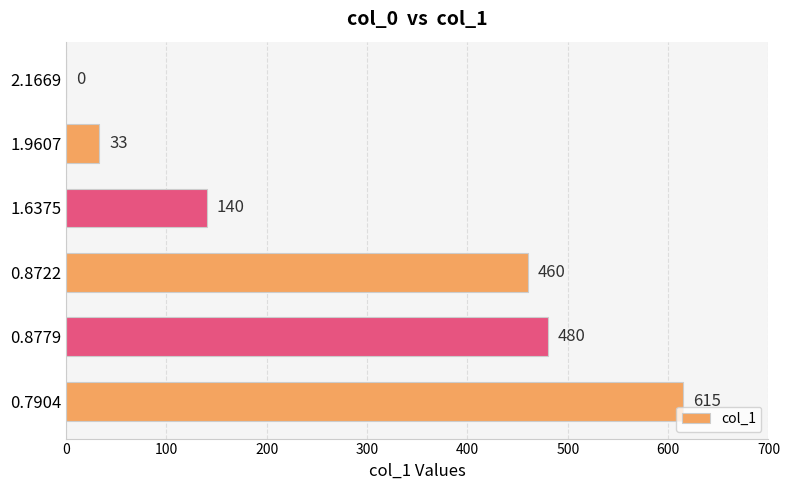

How many distinct data groups are displayed?

1